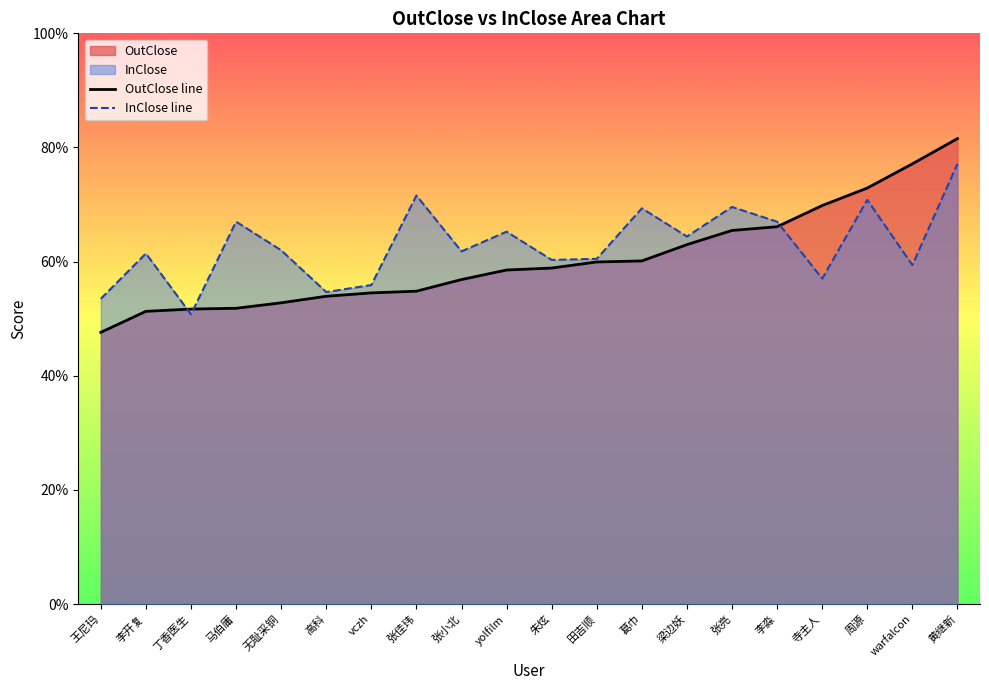

What is the sum of all InClose line values?

12.6